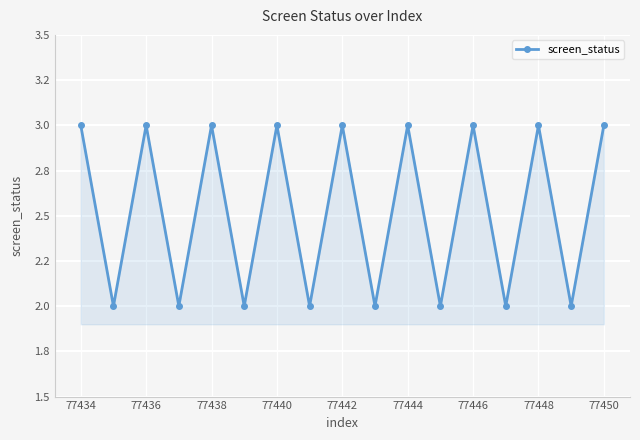

How many values are between 2 and 3?

17